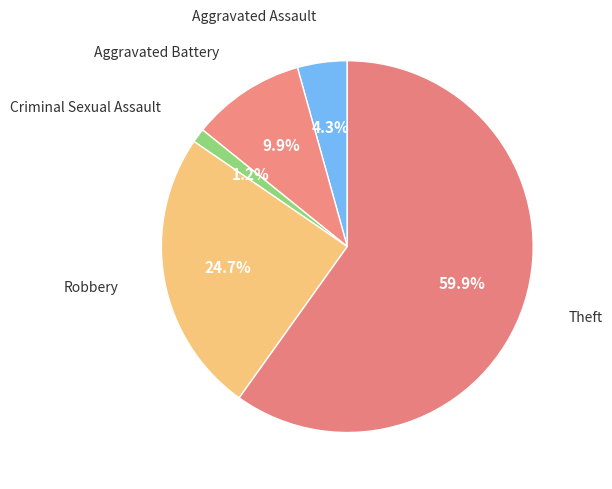

Rank the categories by value from lowest to highest.

Criminal Sexual Assault, Aggravated Assault, Aggravated Battery, Robbery, Theft